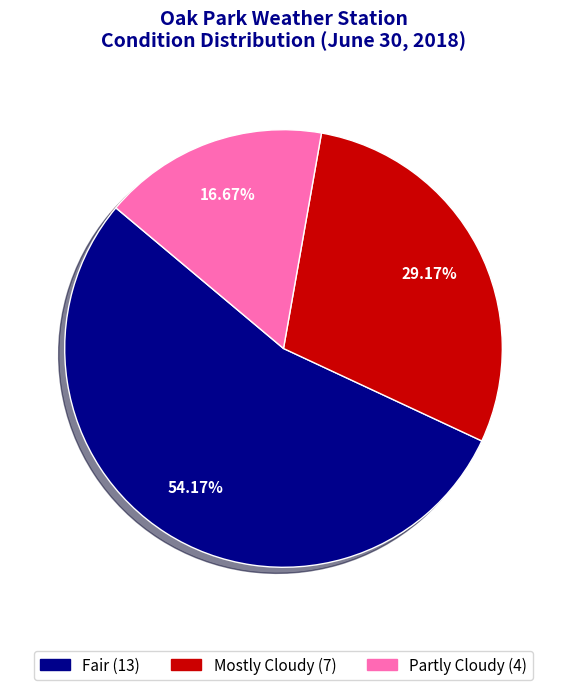

Count the number of slices in the pie.

3